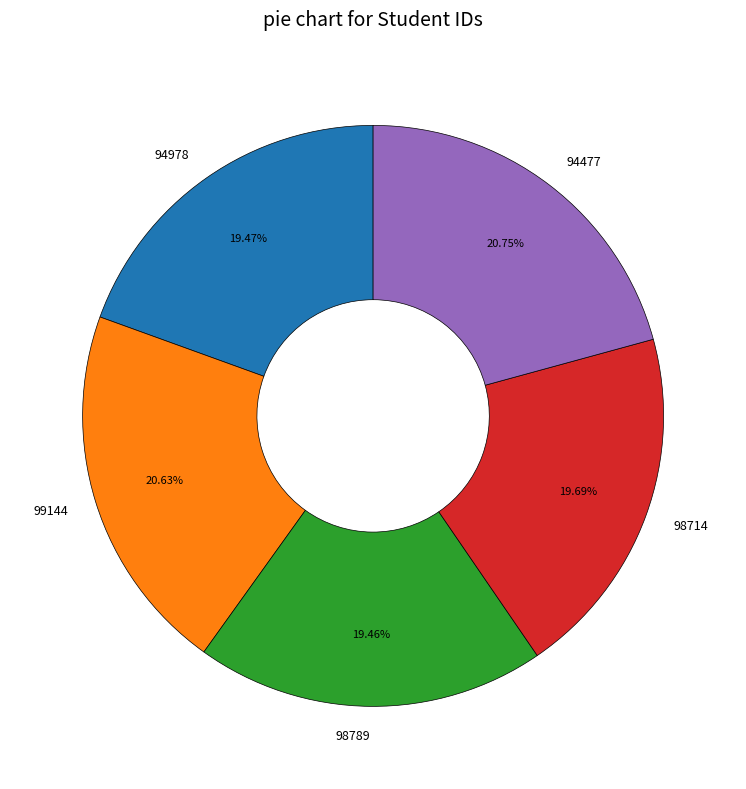

The 94477 slice represents 14% of the pie. True or false?

False